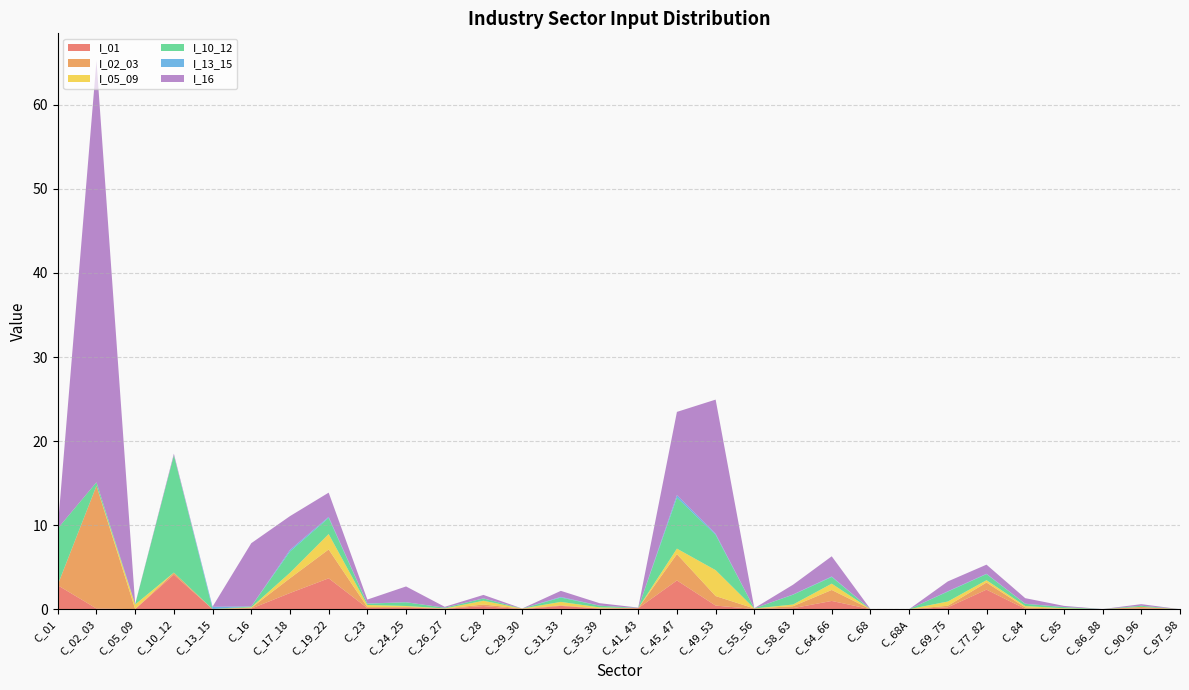

Reading left to right, what are all the values shown in this chart?

I_01: 2.8	0.1	0.0	4.1	0.0	0.1	1.9	3.7	0.1	0.2	0.0	0.4	0.0	0.4	0.1	0.1	3.4	0.4	0.0	0.1	1.0	0.0	0.0	0.2	2.3	0.0	0.0	0.0	0.1	0.0
I_02_03: 0.1	14.6	0.0	0.2	0.0	0.1	1.8	3.4	0.1	0.1	0.0	0.2	0.1	0.1	0.0	0.0	3.1	1.1	0.1	0.2	1.3	0.0	0.0	0.2	0.8	0.2	0.0	0.0	0.2	0.0
I_05_09: 0.0	0.0	0.5	0.0	0.0	0.1	0.7	1.8	0.3	0.1	0.0	0.4	0.0	0.4	0.1	0.0	0.7	3.1	0.0	0.2	0.8	0.0	0.0	0.5	0.3	0.2	0.1	0.0	0.0	0.0
I_10_12: 6.7	0.4	0.0	14.0	0.0	0.1	2.5	1.9	0.2	0.4	0.1	0.3	0.0	0.5	0.2	0.0	6.1	4.2	0.0	1.2	0.8	0.0	0.0	1.2	0.7	0.3	0.1	0.0	0.1	0.0
I_13_15: 0.0	0.0	0.0	0.0	0.3	0.0	0.2	0.1	0.0	0.0	0.0	0.0	0.0	0.1	0.0	0.0	0.3	0.1	0.0	0.0	0.1	0.0	0.0	0.0	0.0	0.0	0.0	0.0	0.0	0.0
I_16: 0.1	50.2	0.0	0.2	0.0	7.5	4.0	2.9	0.5	1.9	0.1	0.4	0.0	0.7	0.3	0.0	9.9	16.0	0.0	1.2	2.4	0.0	0.0	1.2	1.1	0.7	0.1	0.0	0.2	0.0